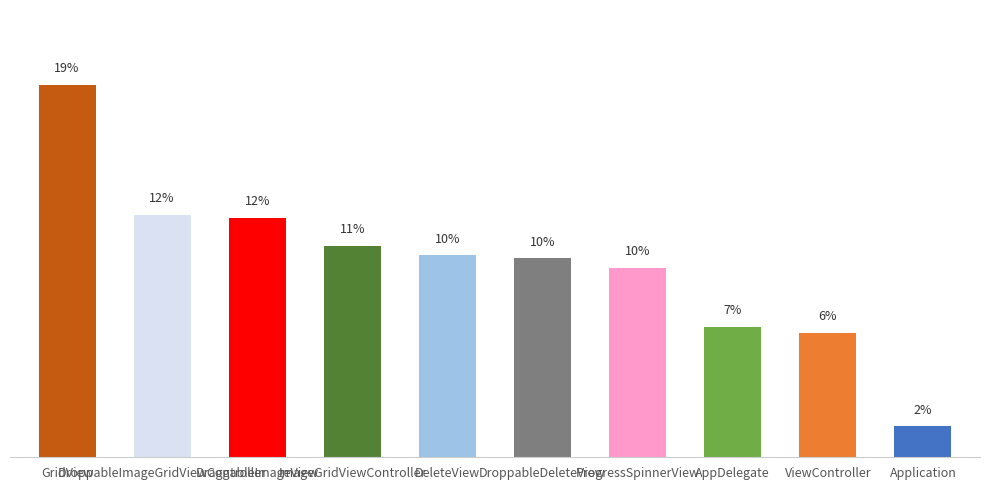

Approximately how many times larger is the value at ProgressSpinnerView compared to DroppableDeleteView?

1.0